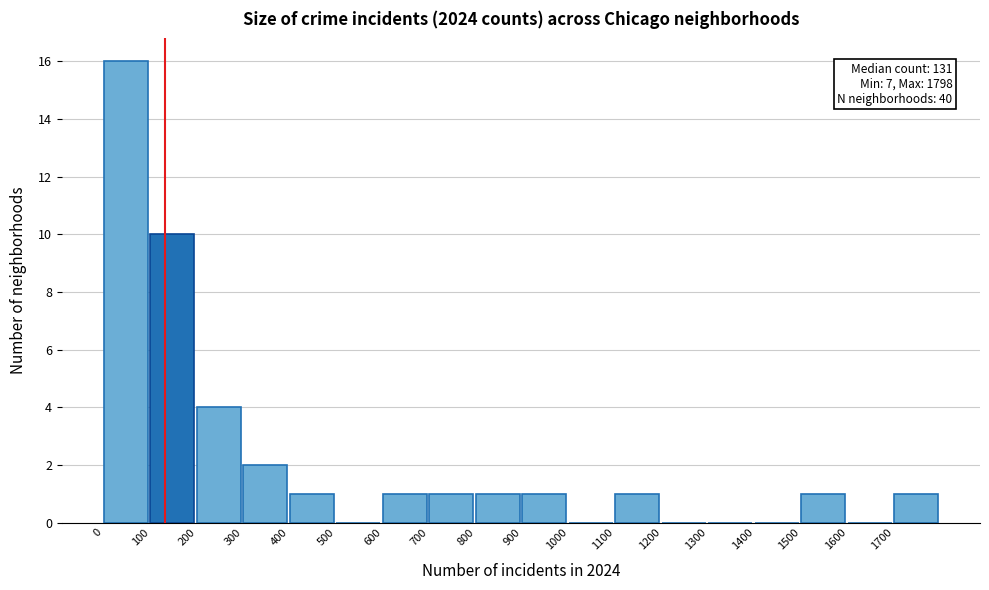

Which range on the x-axis has the tallest bar?

0 to 100